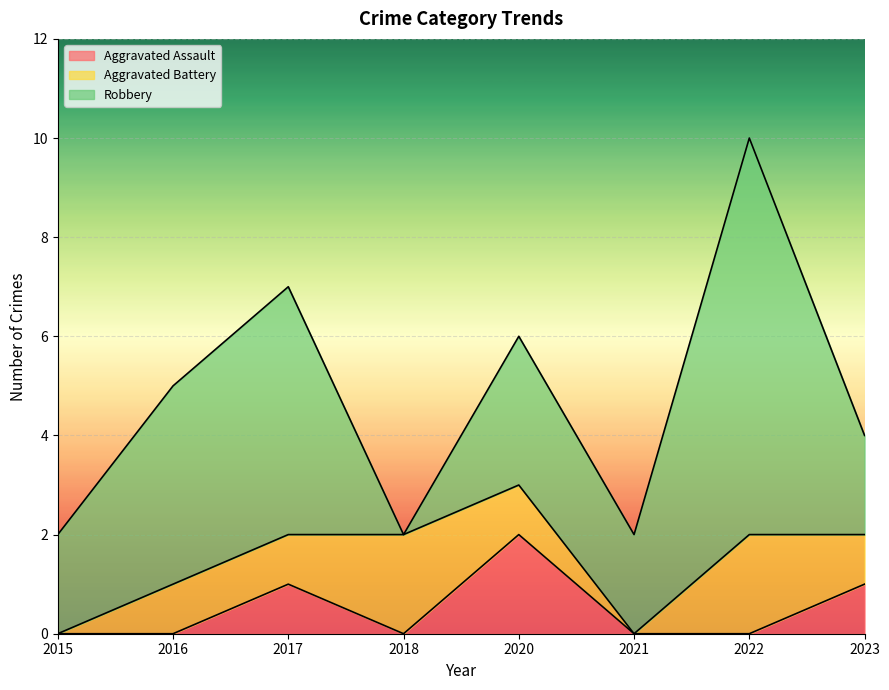

The value of Aggravated Assault at 2017 is 1. True or false?

True